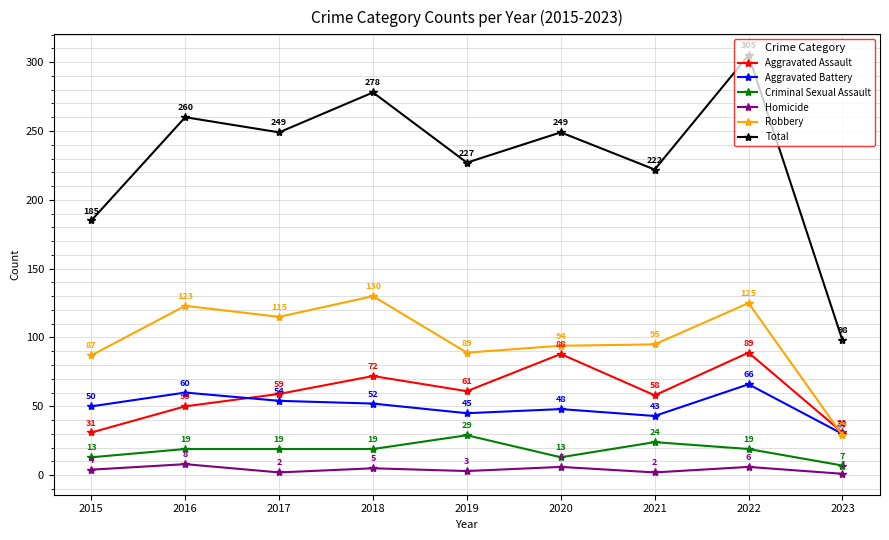

What is the spread (max minus min) of values at 2017?

247